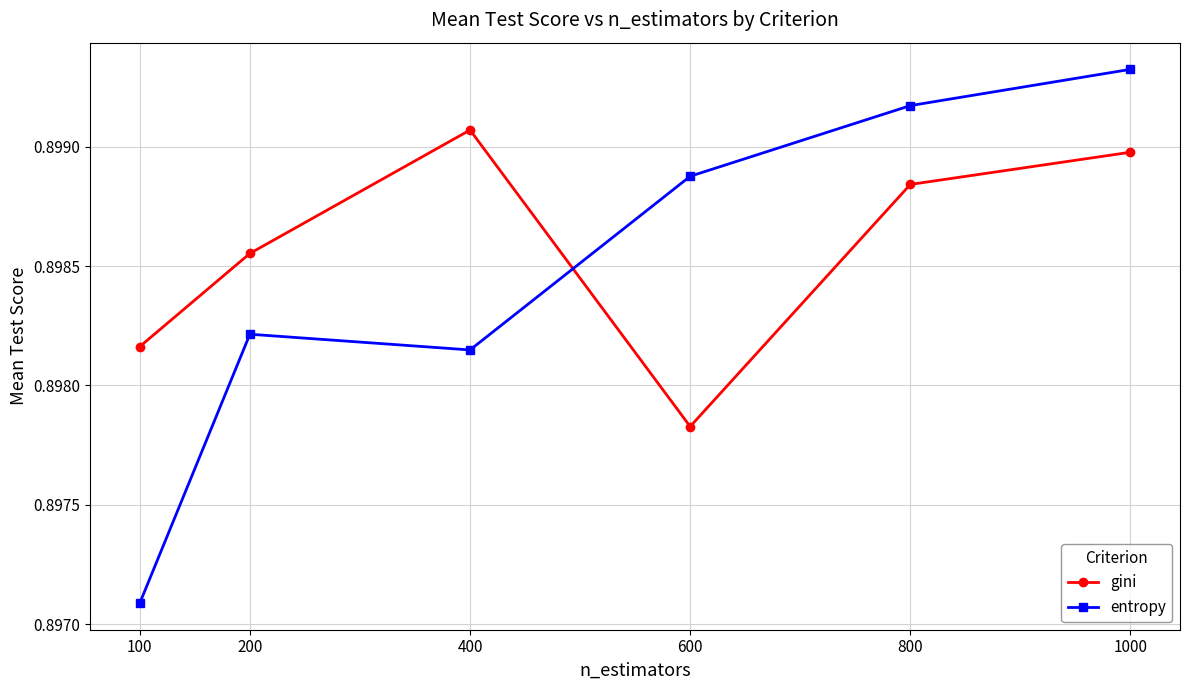

Which category has the highest value in the entropy series?

1000